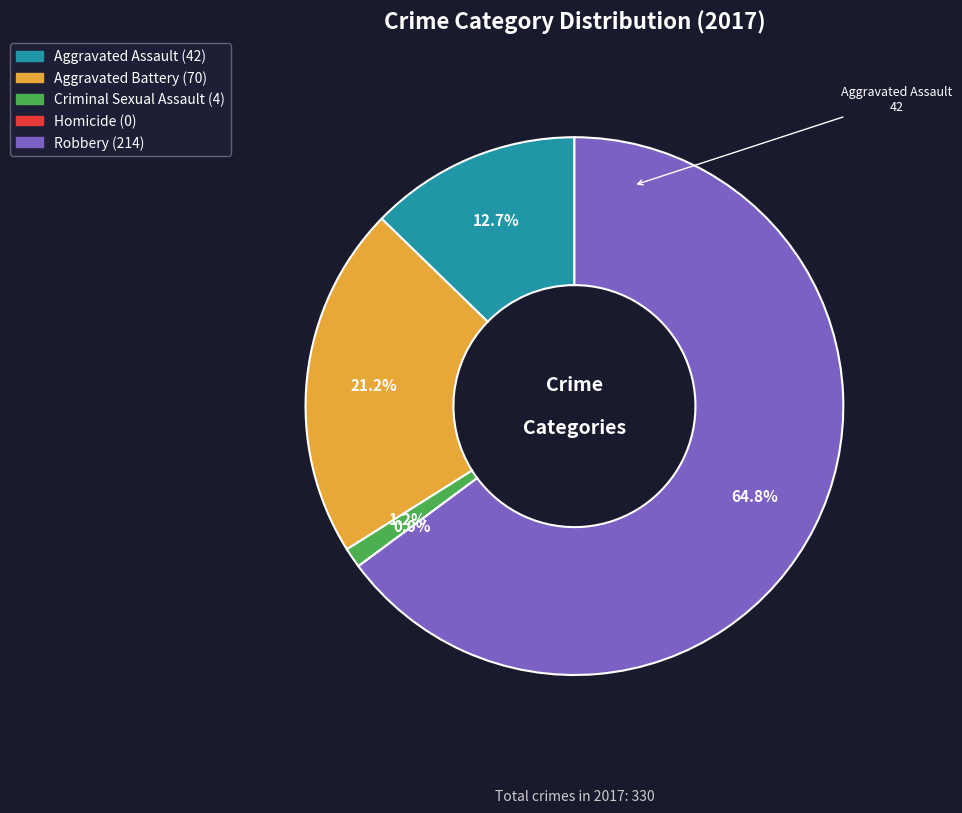

Combined, do Robbery and Aggravated Assault account for over 50%?

Yes